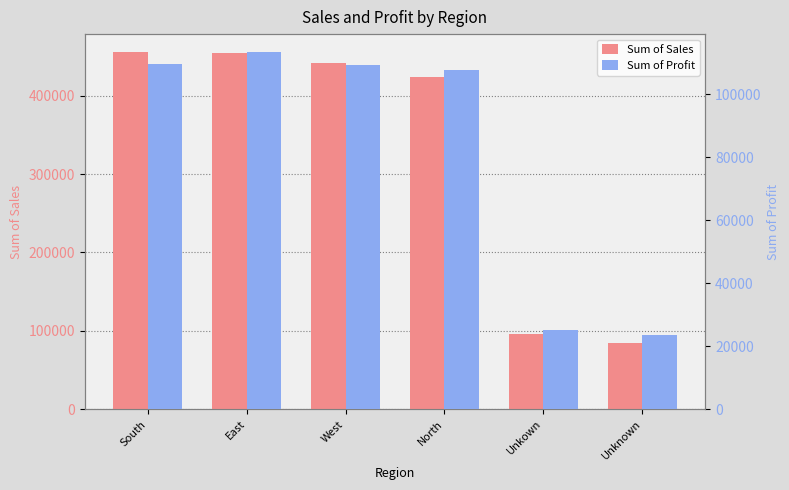

The value of Sum of Sales at South is 213681.2. True or false?

False